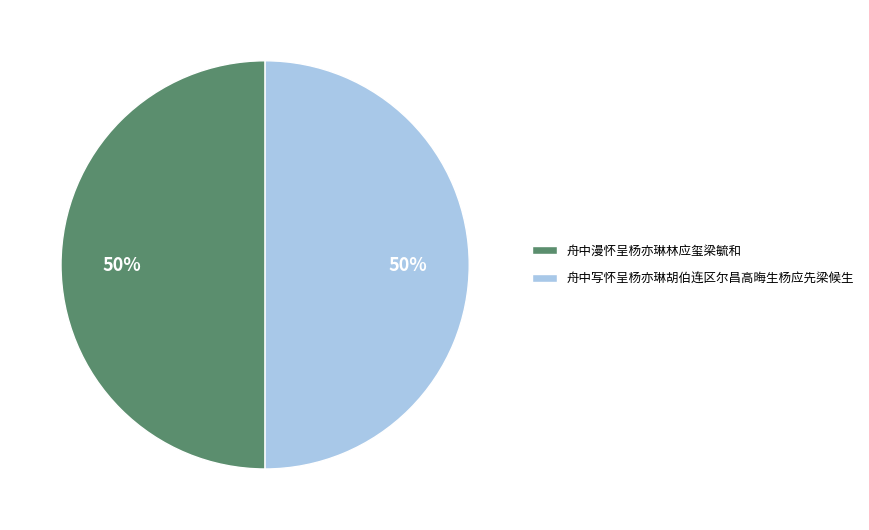

To the nearest percent, what is the combined percentage of 舟中写怀呈杨亦琳胡伯连区尔昌高晦生杨应先梁候生 and 舟中漫怀呈杨亦琳林应玺梁毓和?

100%